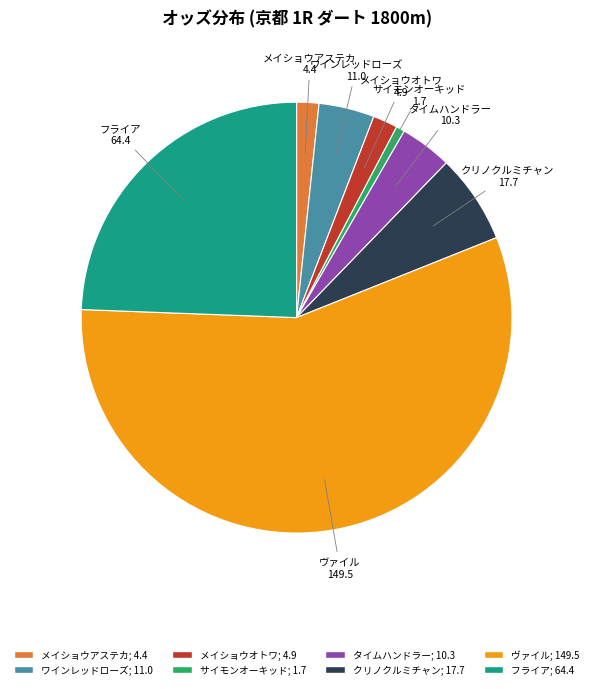

Which slice is the smallest?

サイモンオーキッド